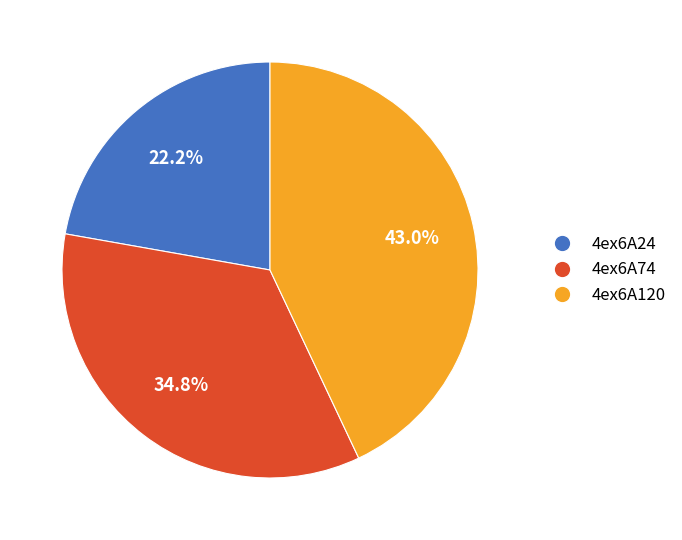

How many slices are in this pie chart?

3